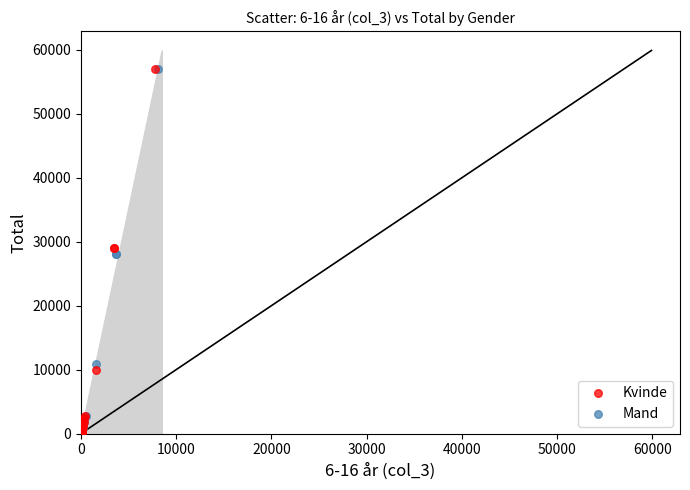

What are all the series names shown in the legend?

Kvinde, Mand